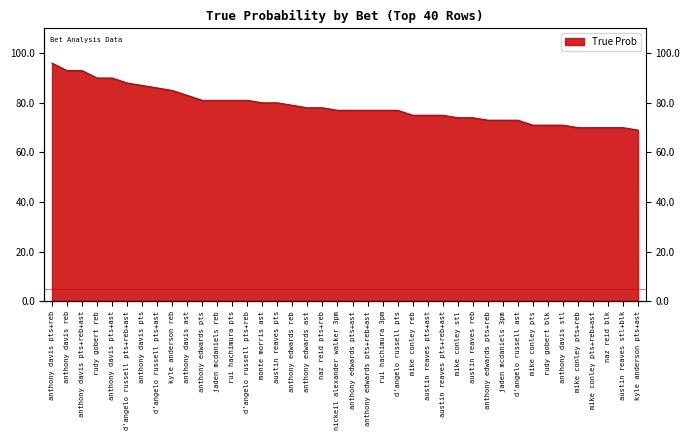

True or false: there are more than 2 points higher than both neighbors.

False